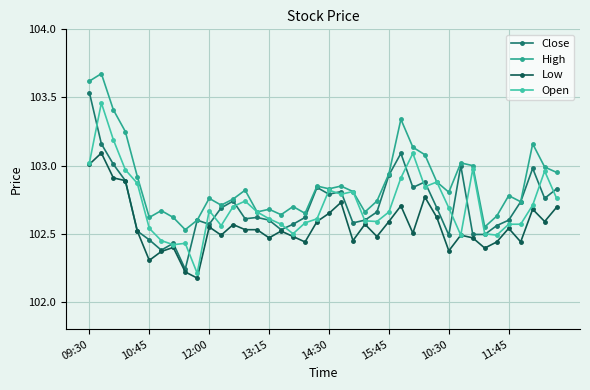

True or false: Low and High cross at least once.

False